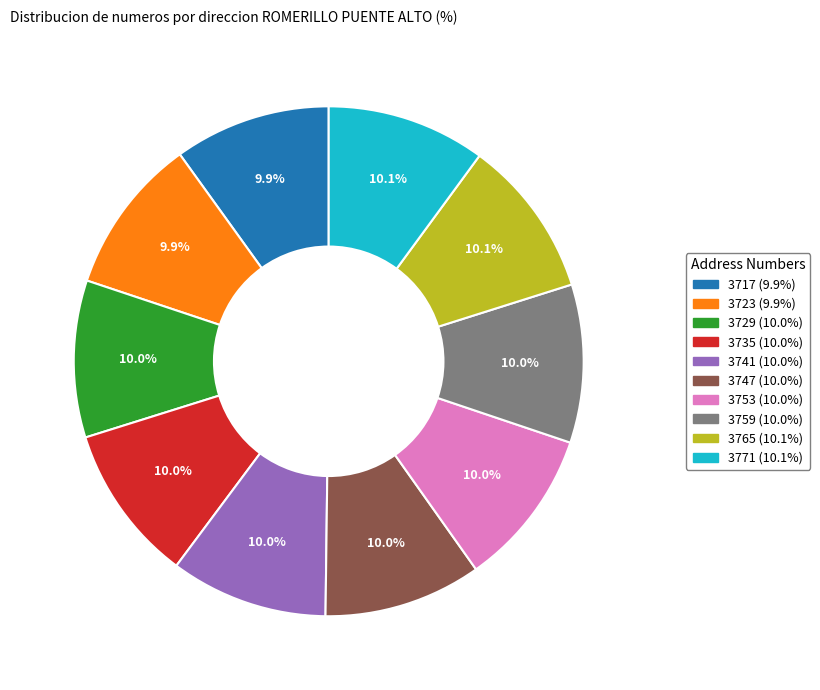

To the nearest percent, what is the combined percentage of 3735 and 3753?

20%